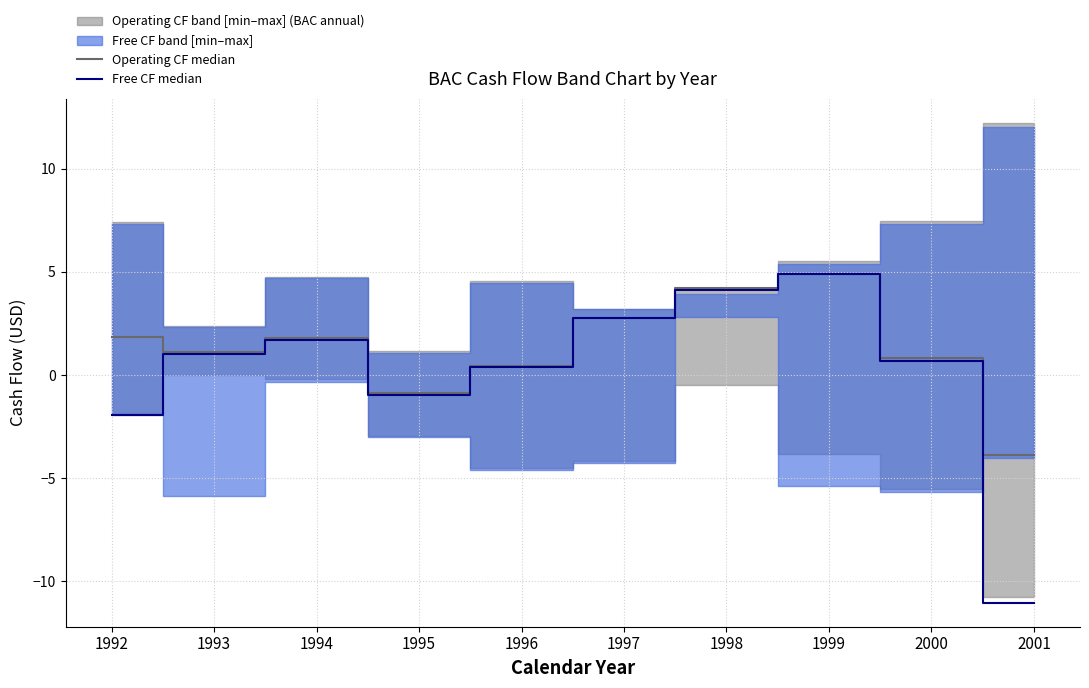

Between 1998 and 2001, which series saw the biggest shift?

Free CF median